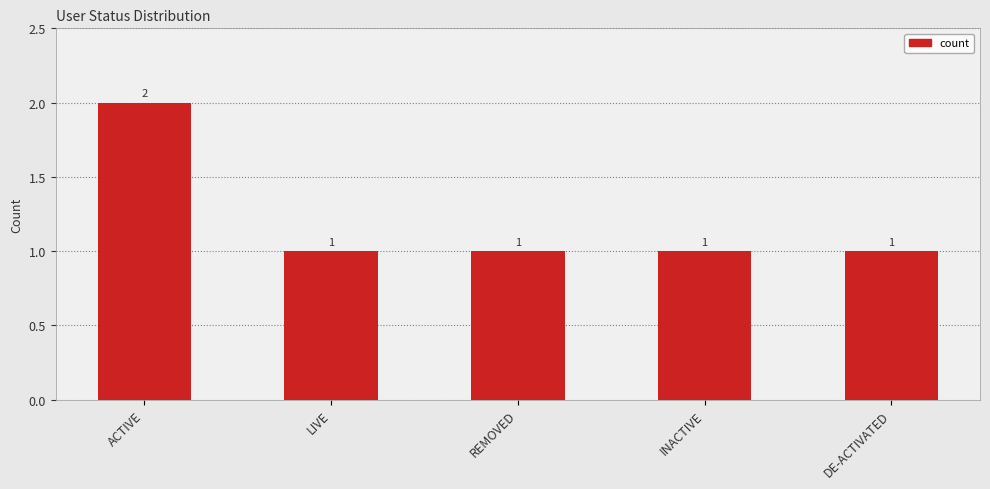

At which category does the chart reach its peak across all series?

ACTIVE